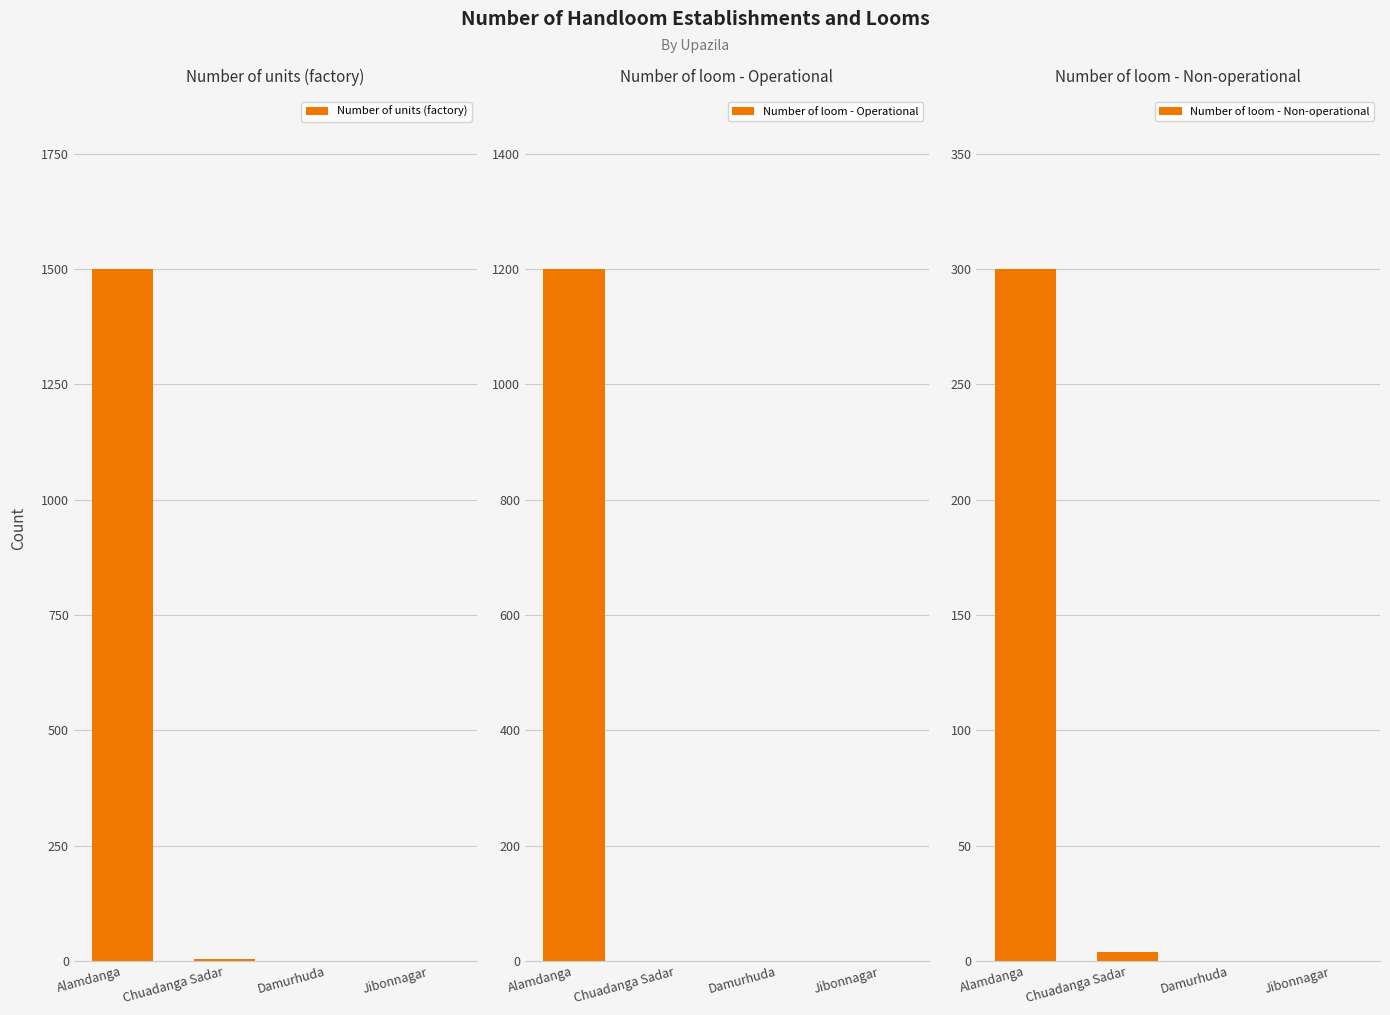

At which label is Number of units (factory) closest to 750?

Chuadanga Sadar